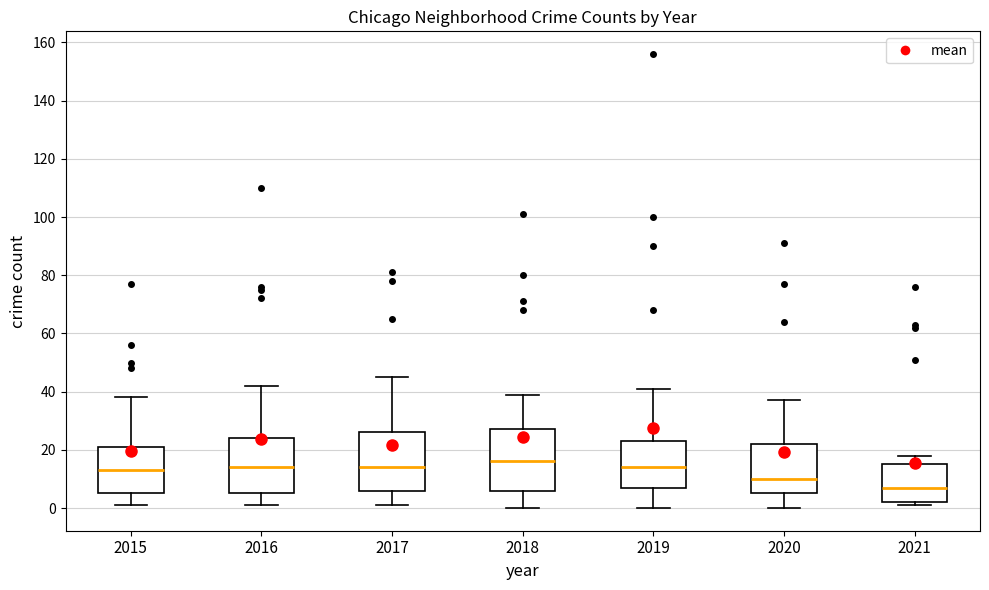

Which box's median line is the lowest?

2021